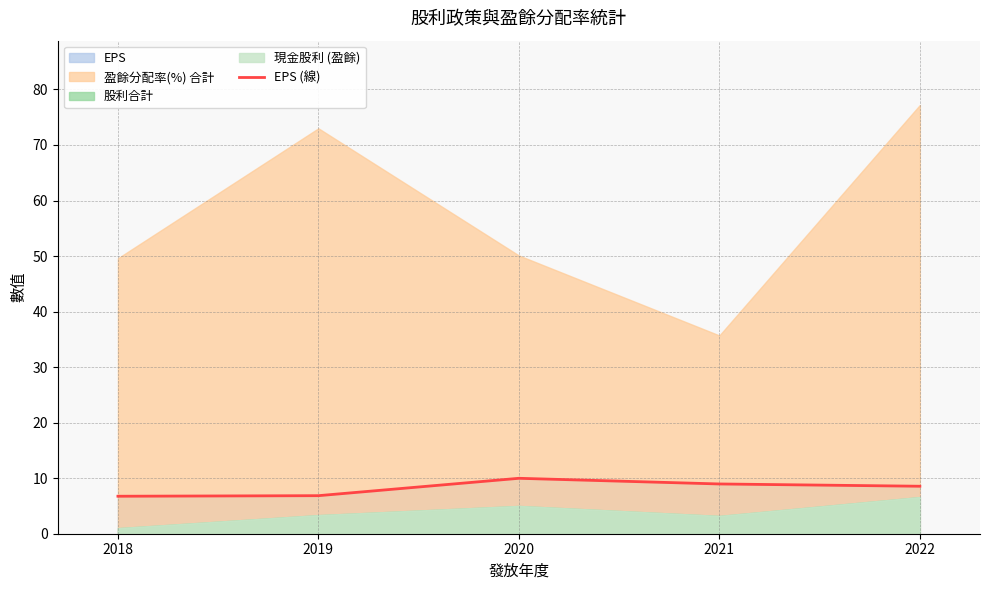

Where is the data nearest to the value 8?

2022